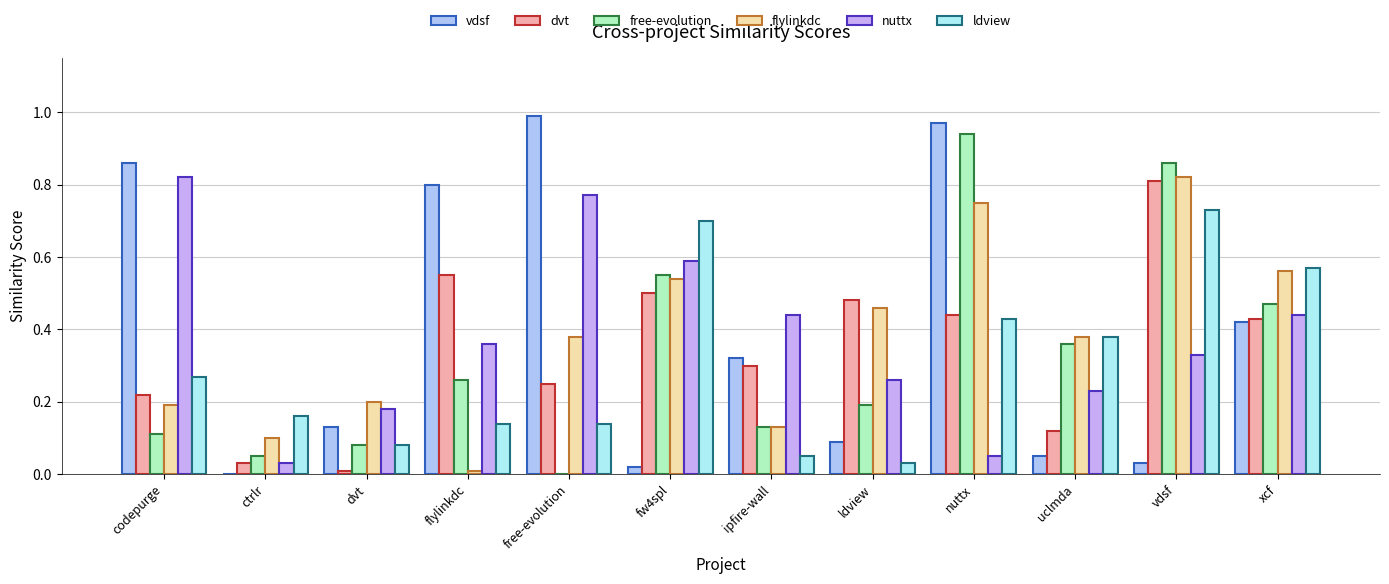

What is the total value across all series at free-evolution?

2.5